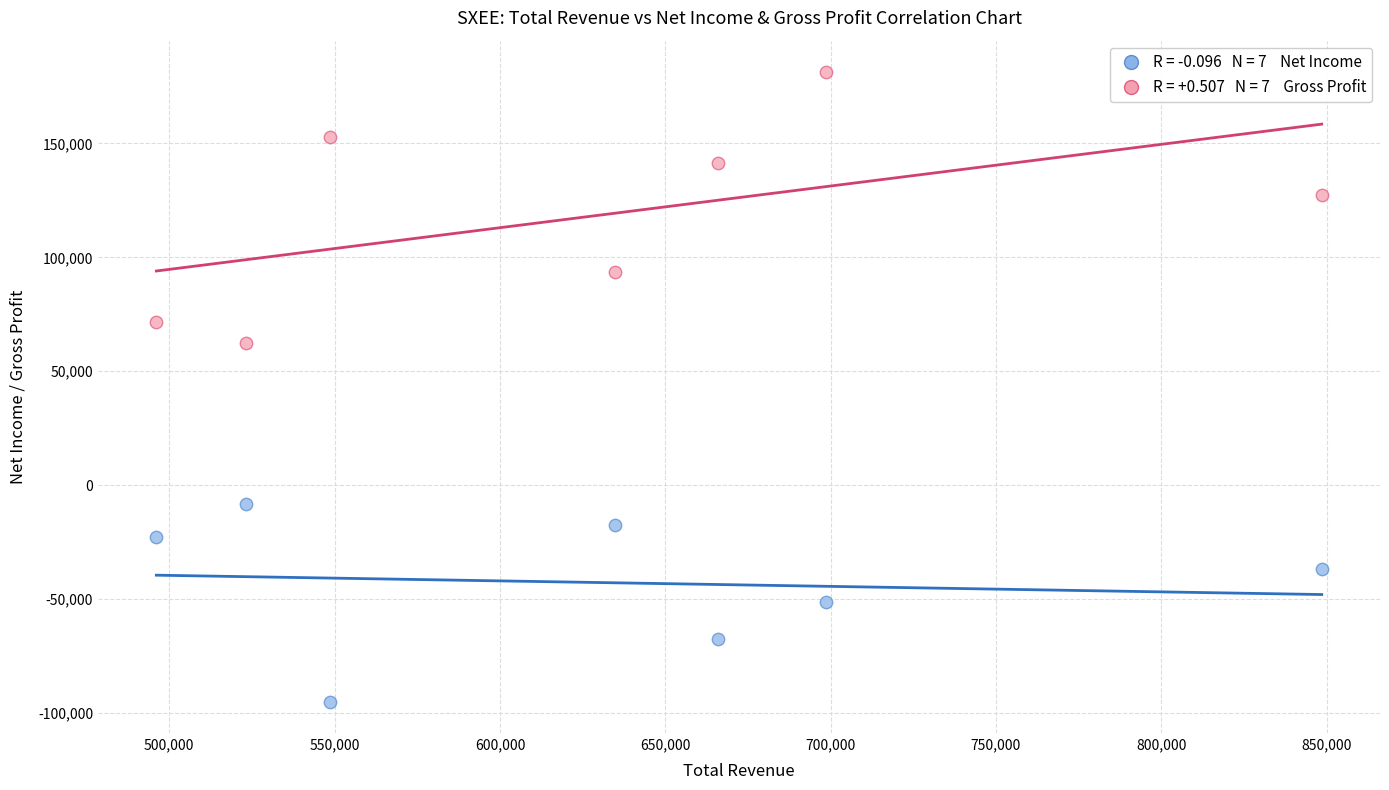

Across all data points, what is the range of Y values (max minus min)?

276300